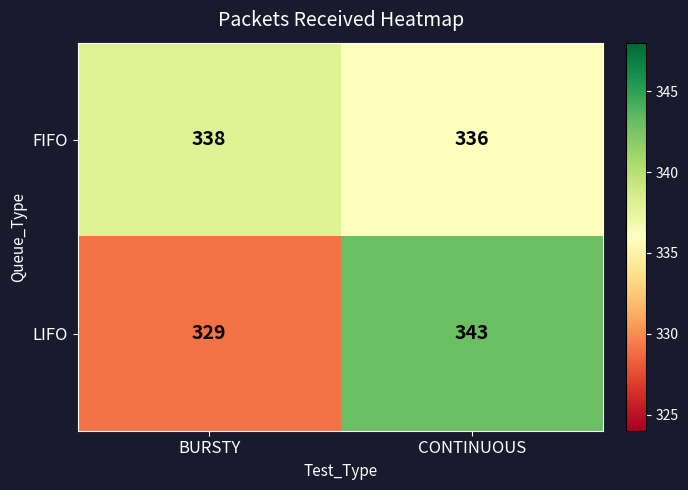

Reading right to left, what are all the values shown in this chart?

FIFO: 336	338
LIFO: 343	329